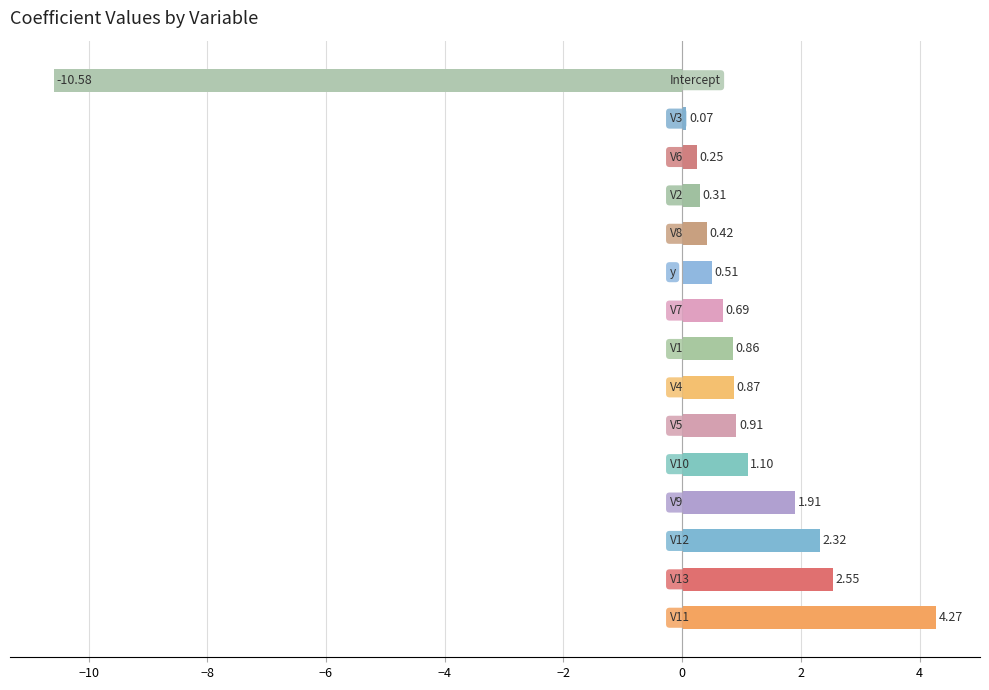

What is the sum of all values?

6.5